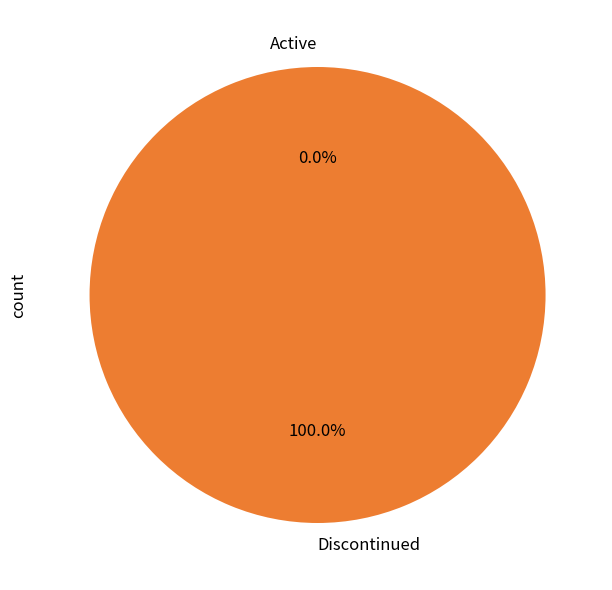

Is it true that 1445014517 is 1% of the pie?

False